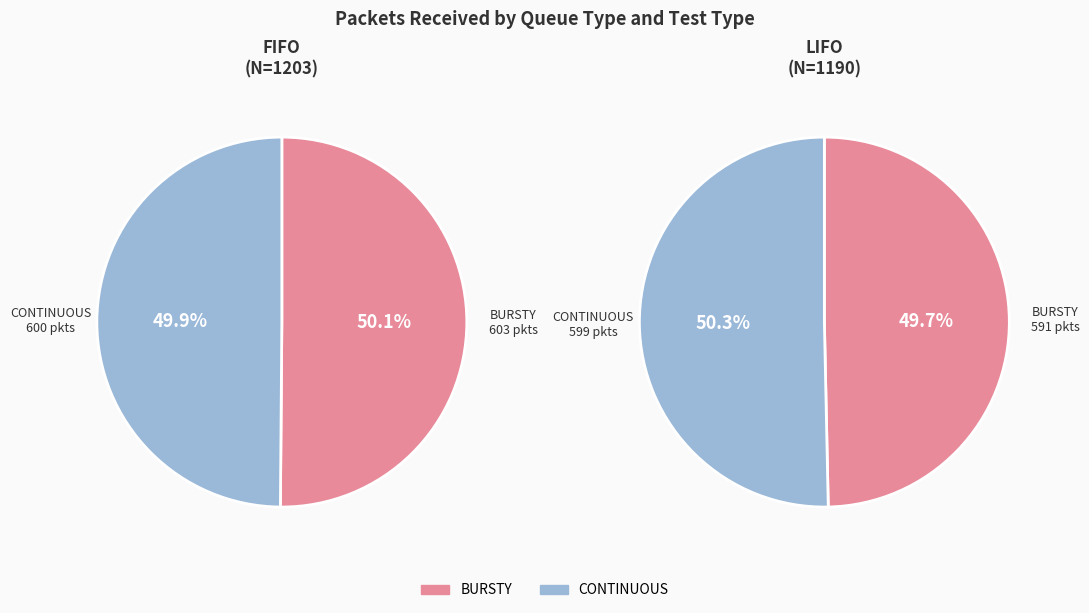

Which slice represents more than half of the pie?

BURSTY